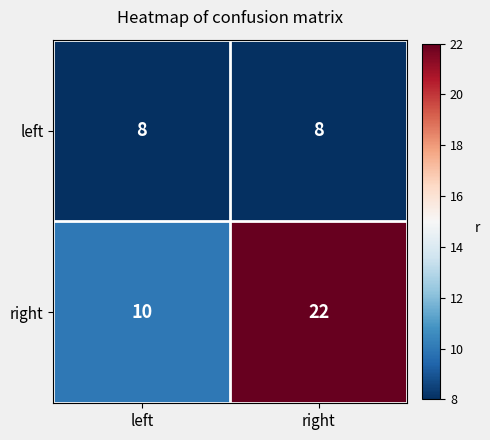

Reading right to left, list all the values displayed in this chart.

left: 8	8
right: 22	10